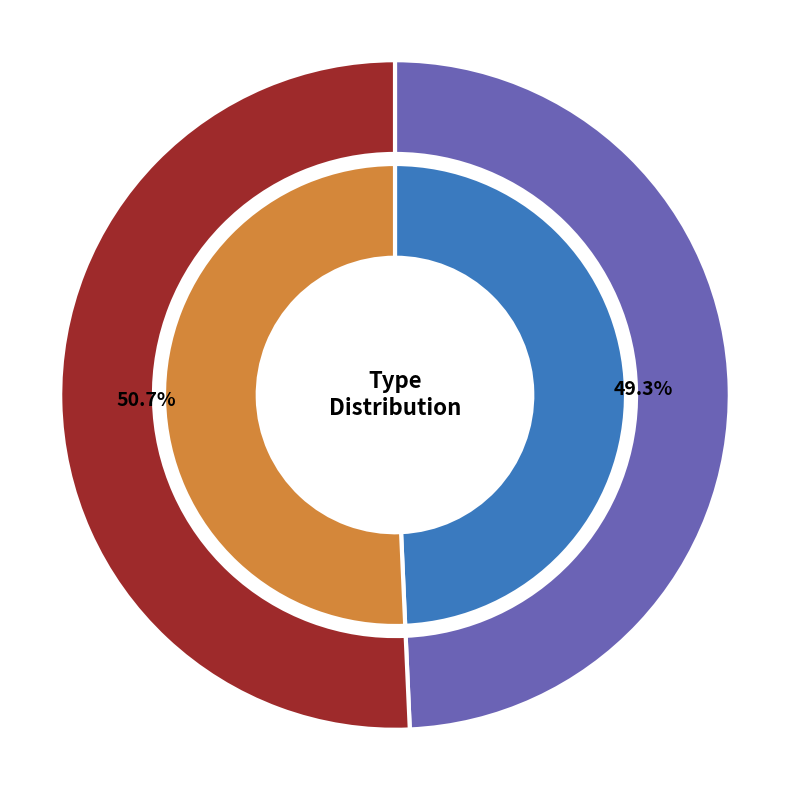

What portion of the pie excludes ASSET?

50.7%